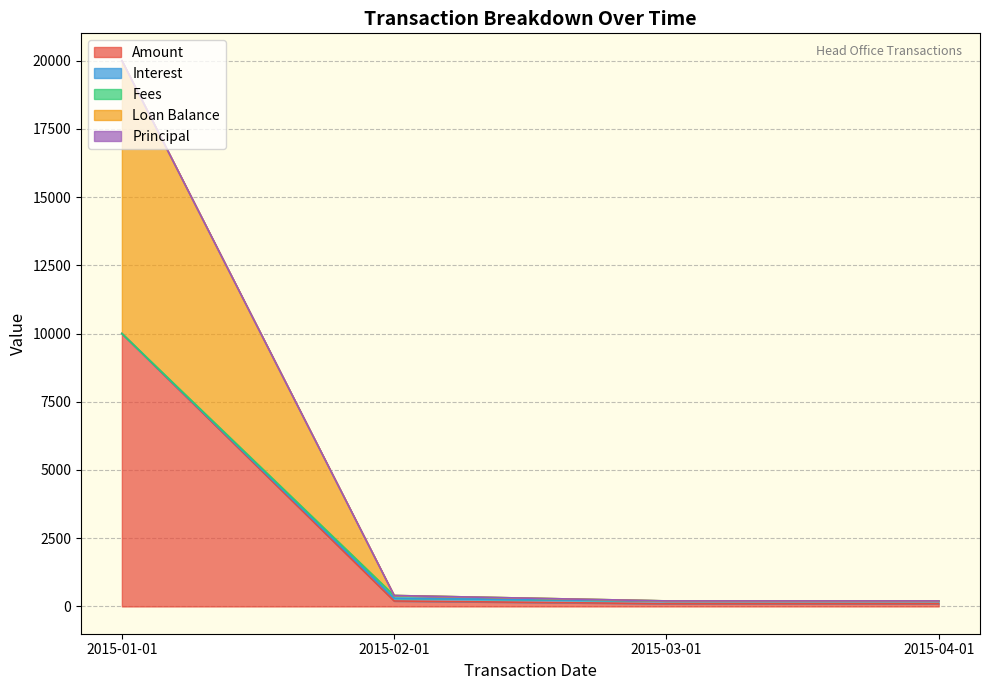

How many values in the Interest series are below 400?

2